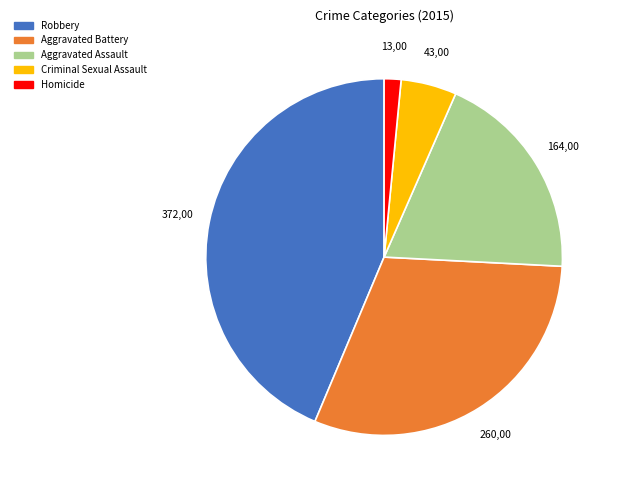

Do Aggravated Assault and Criminal Sexual Assault together represent more than half of the pie?

No